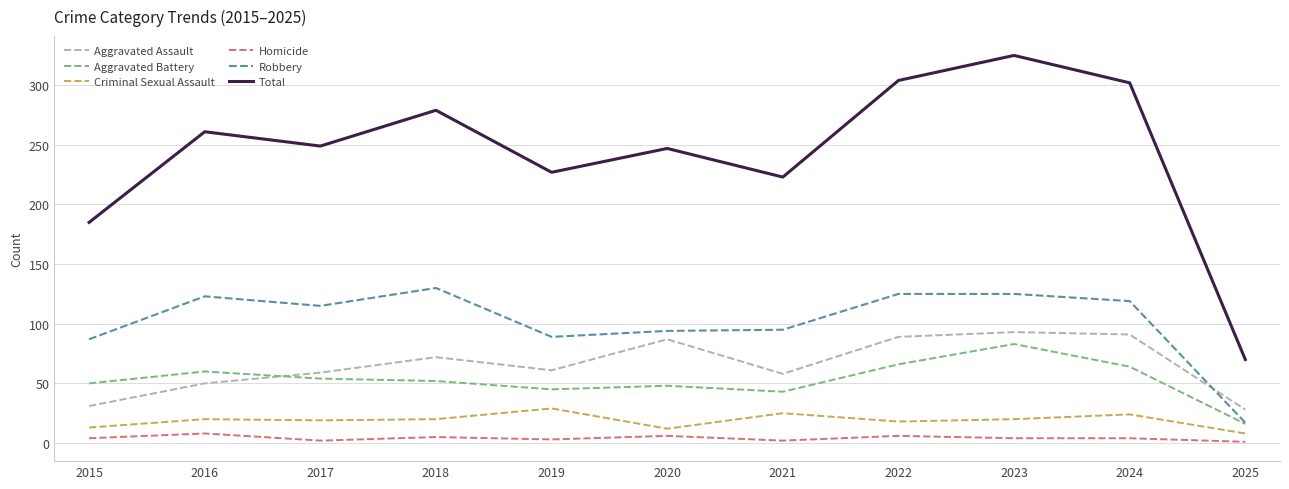

Is it true that Robbery equals 130 at 2018?

True